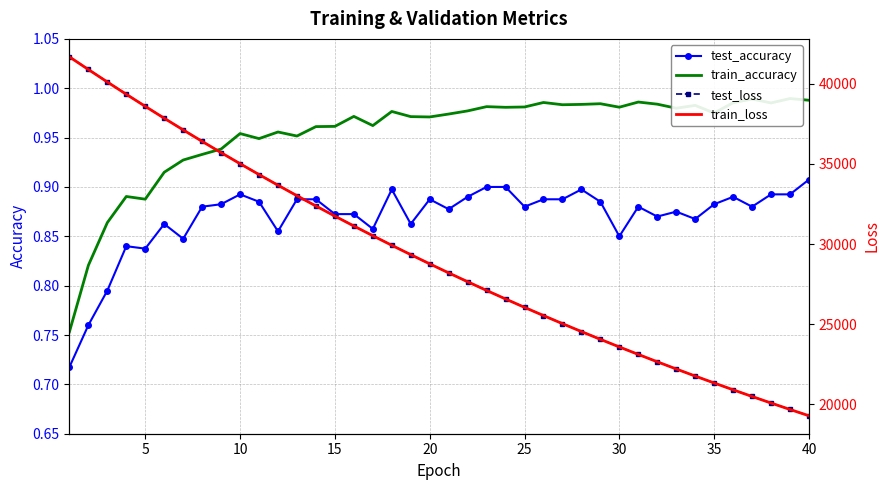

The test_accuracy series shows 1.3 at 35. True or false?

False